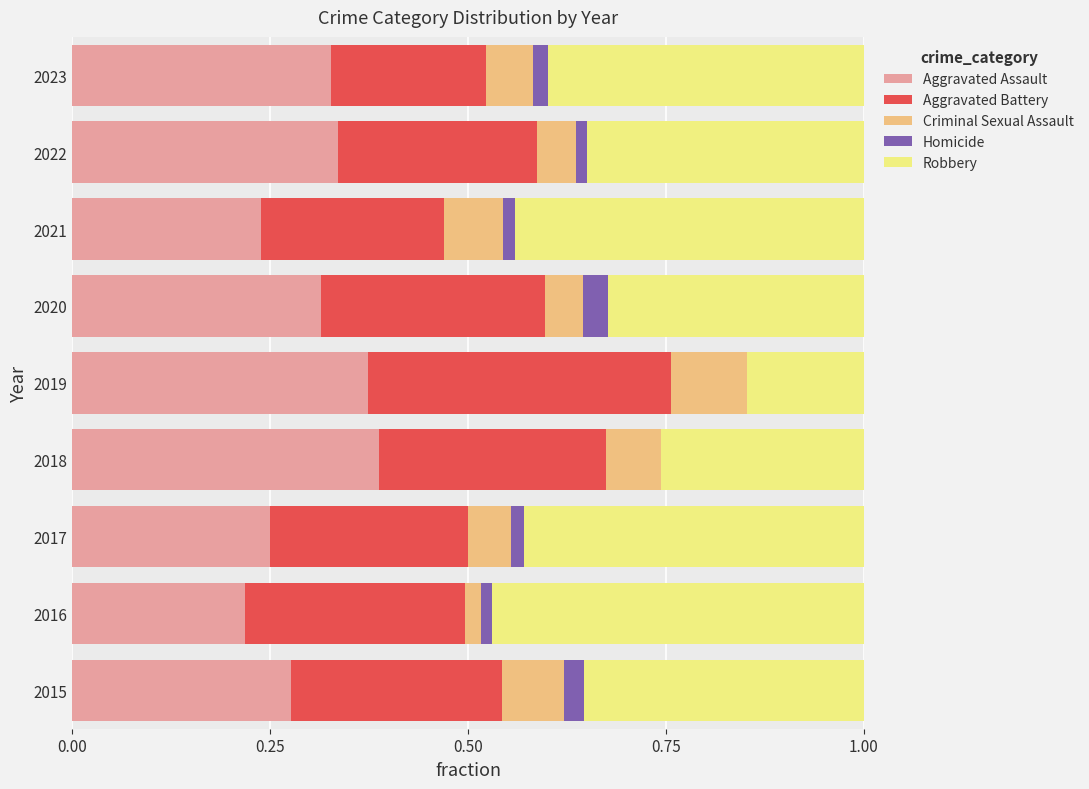

True or false: Aggravated Assault has a value of 0.5 at 2023.

False